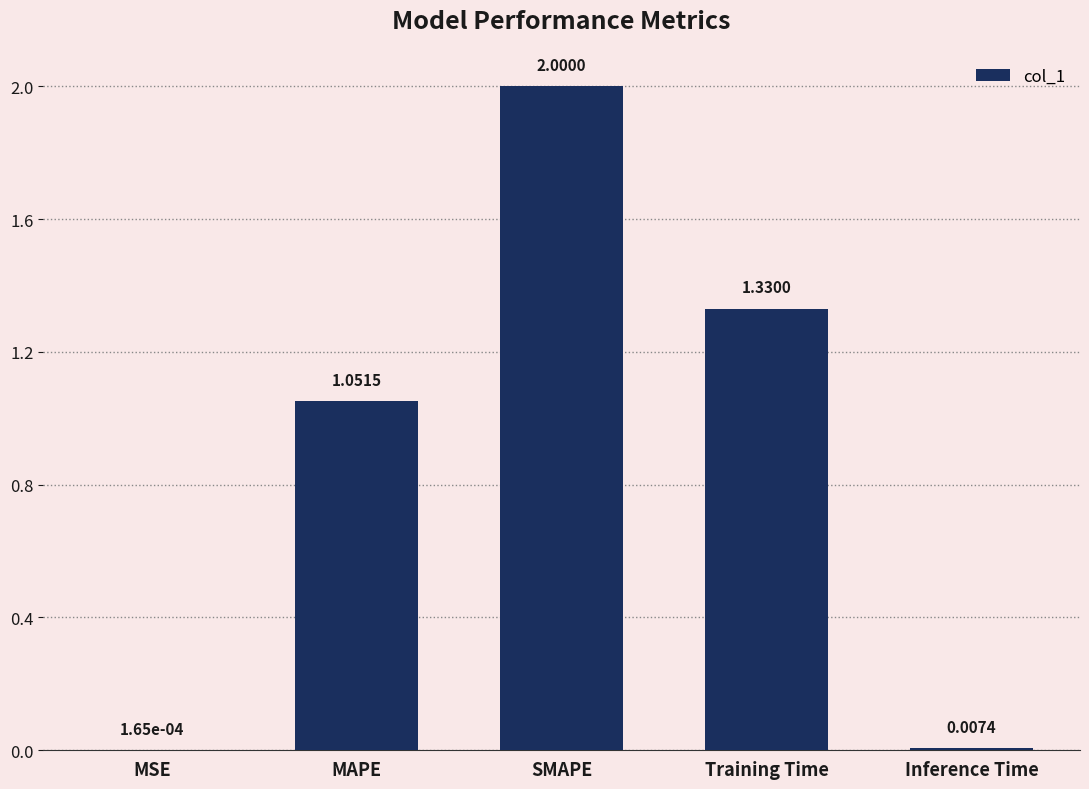

Which label corresponds to the largest value in the chart?

SMAPE